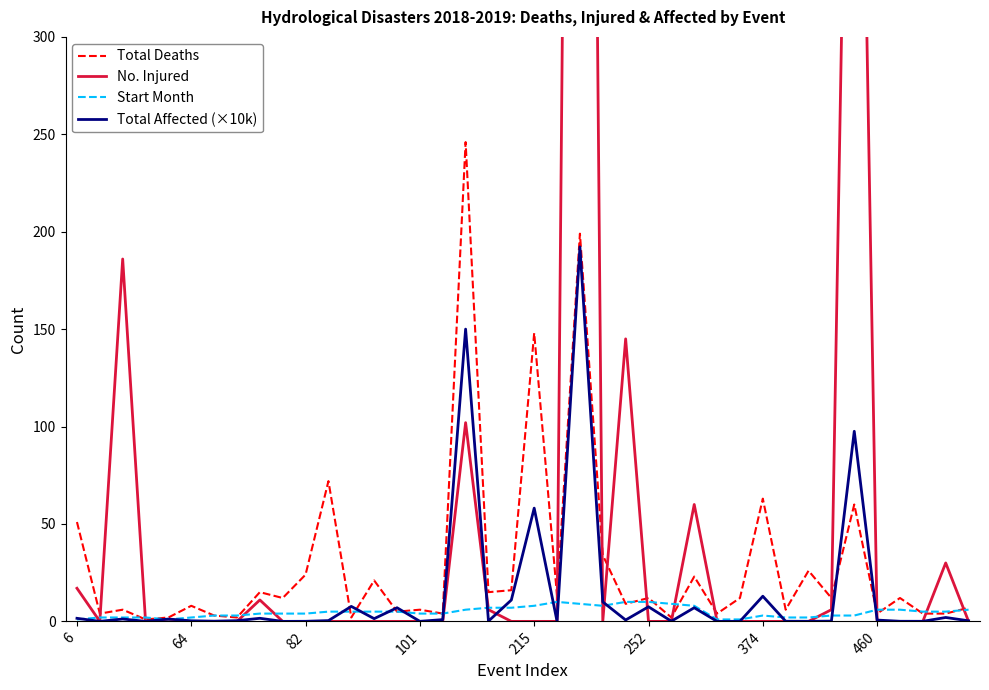

What is the highest value of the Start Month series?

10.0